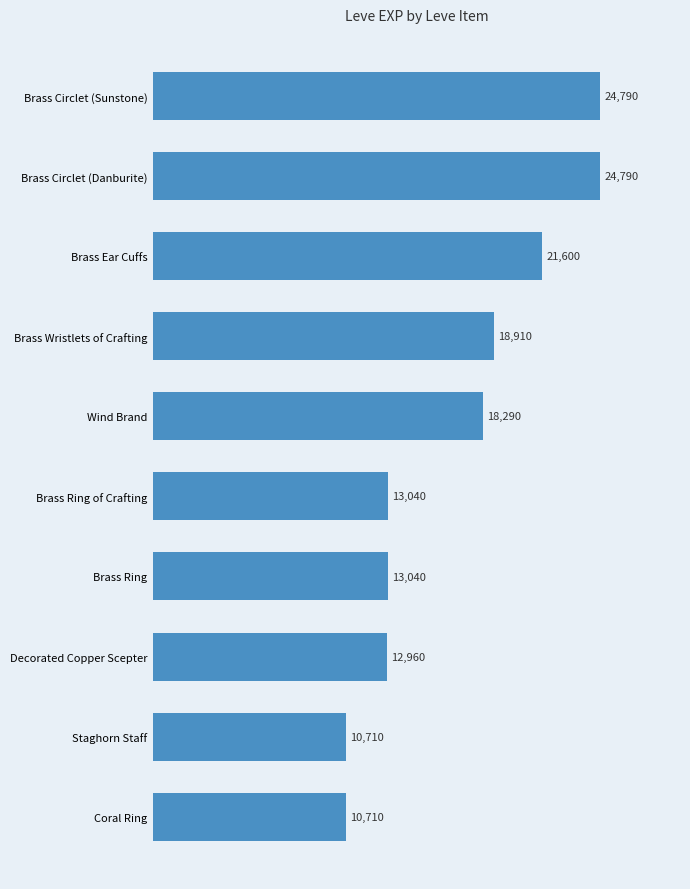

How many data points does each series have?

10